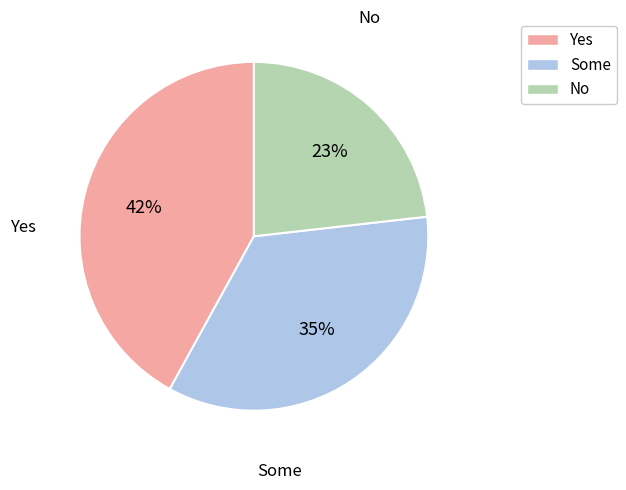

How many segments does this pie chart have?

3